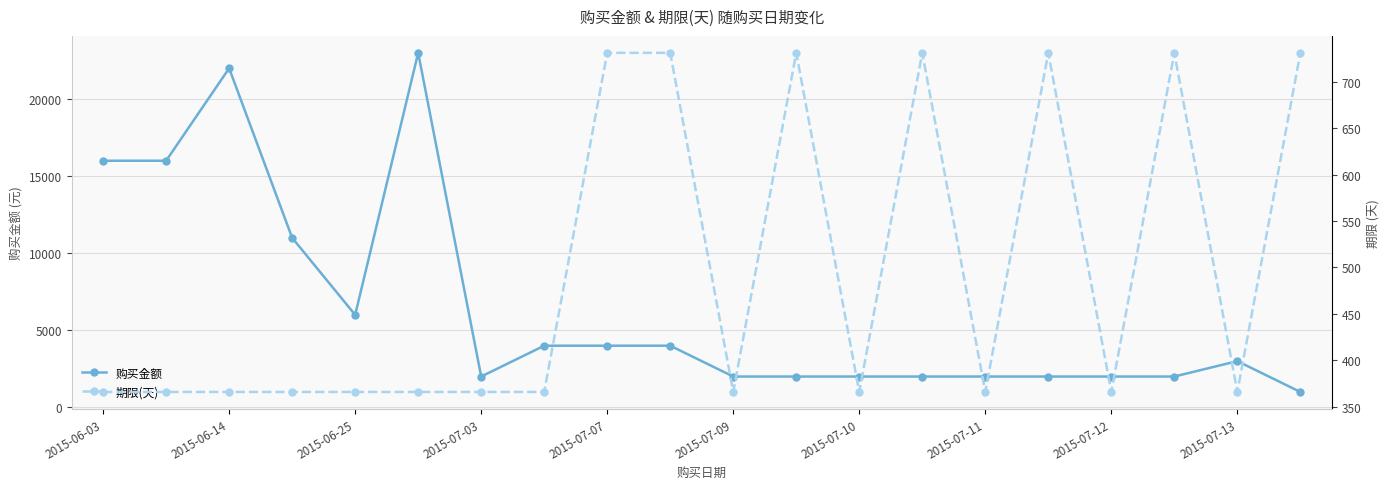

The 购买金额 series shows 2000 at 2015-07-11. True or false?

True